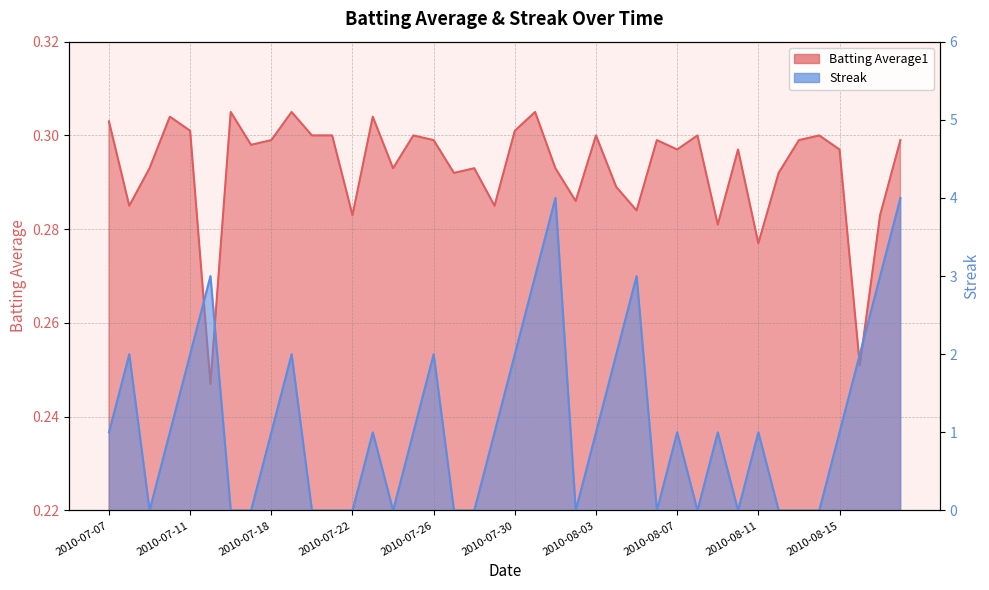

True or false: Batting Average1 has a value of 0.3 at 2010-08-16.

False